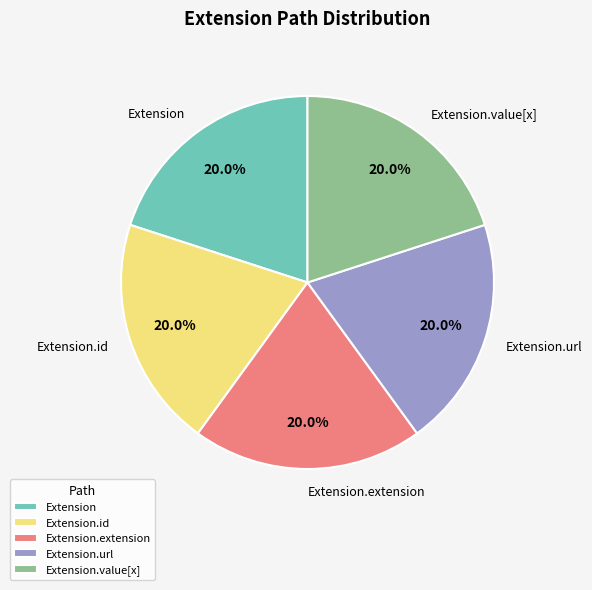

Is it true that Extension.url is 86% of the pie?

False